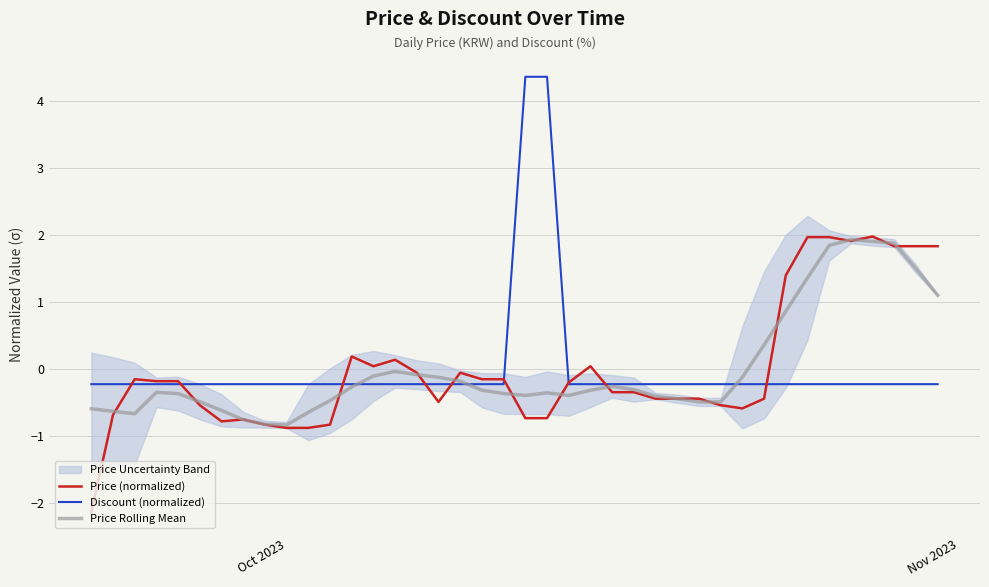

What is the value of the Discount (normalized) point at the 6th from the left?

-0.2